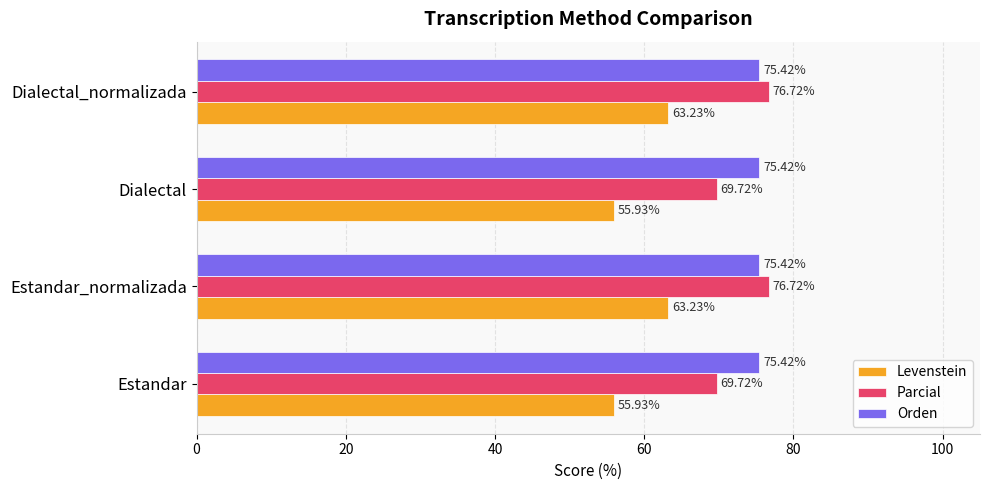

At how many categories does at least one series exceed 75?

4